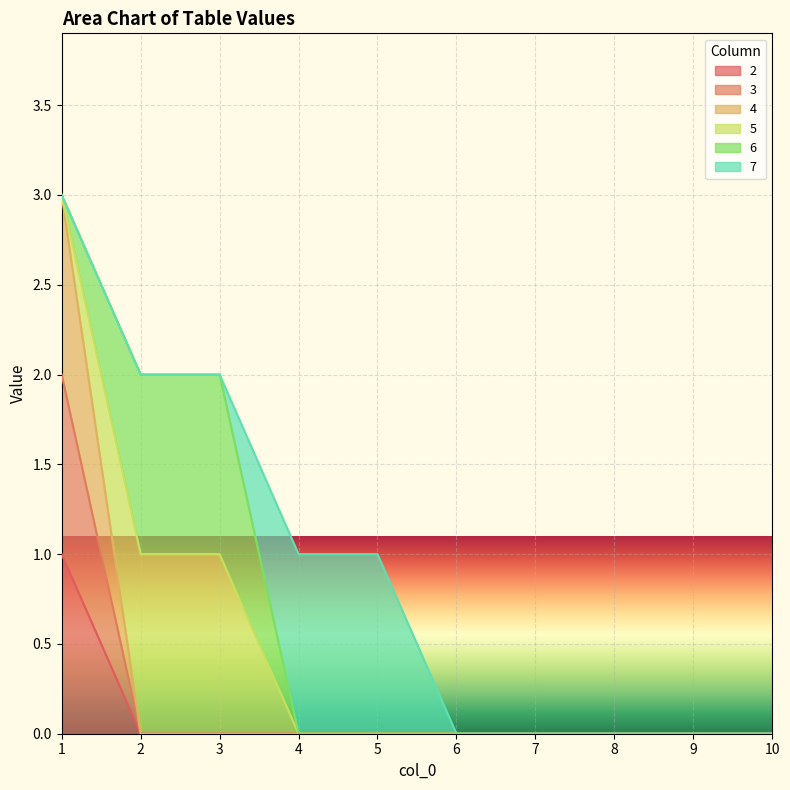

Where is 2 nearest to the value 0?

2